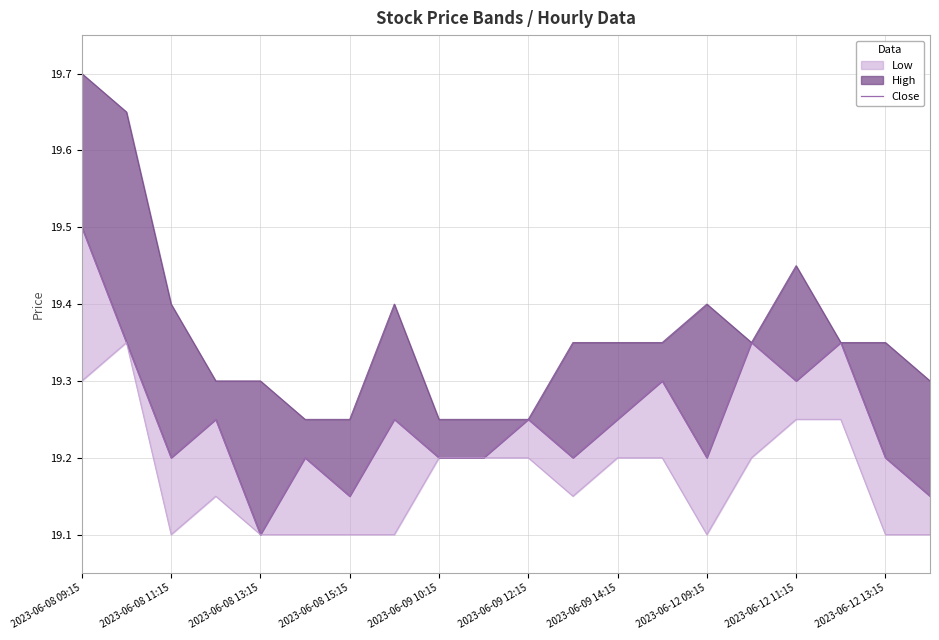

What is the ratio of the value at 11 to the value at 2023-06-08 13:15?

1.0